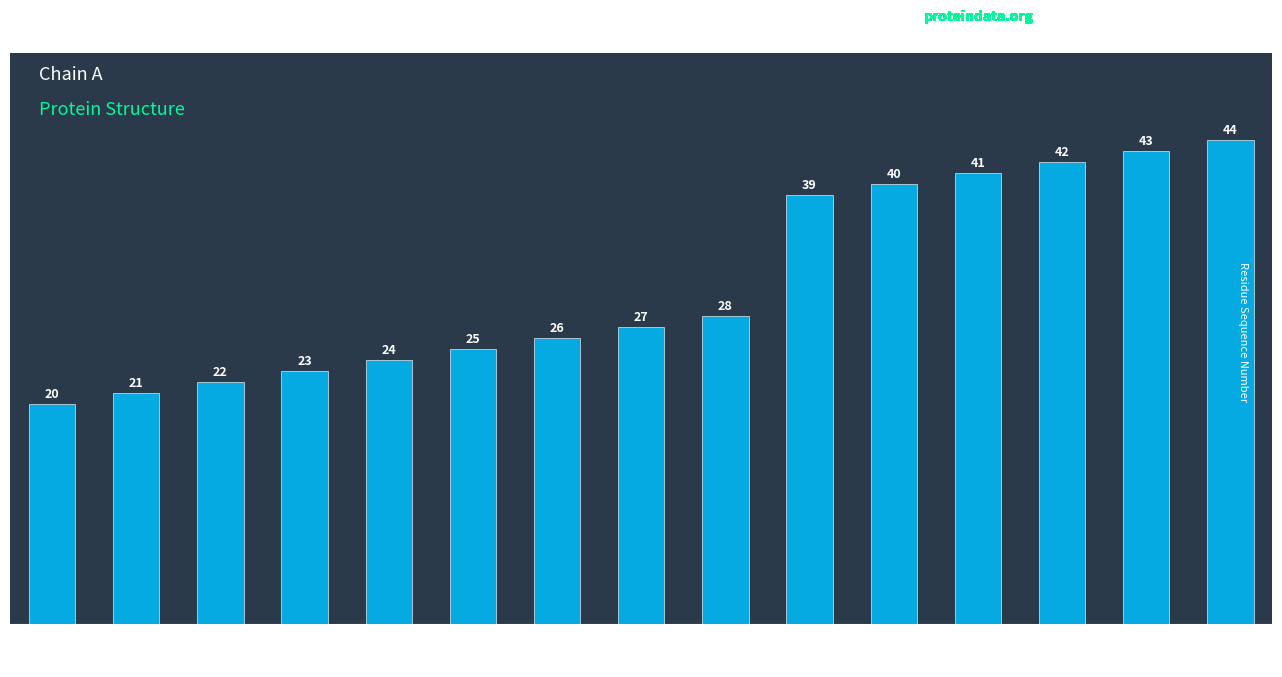

Which category has the lowest value across all series?

VAL-20